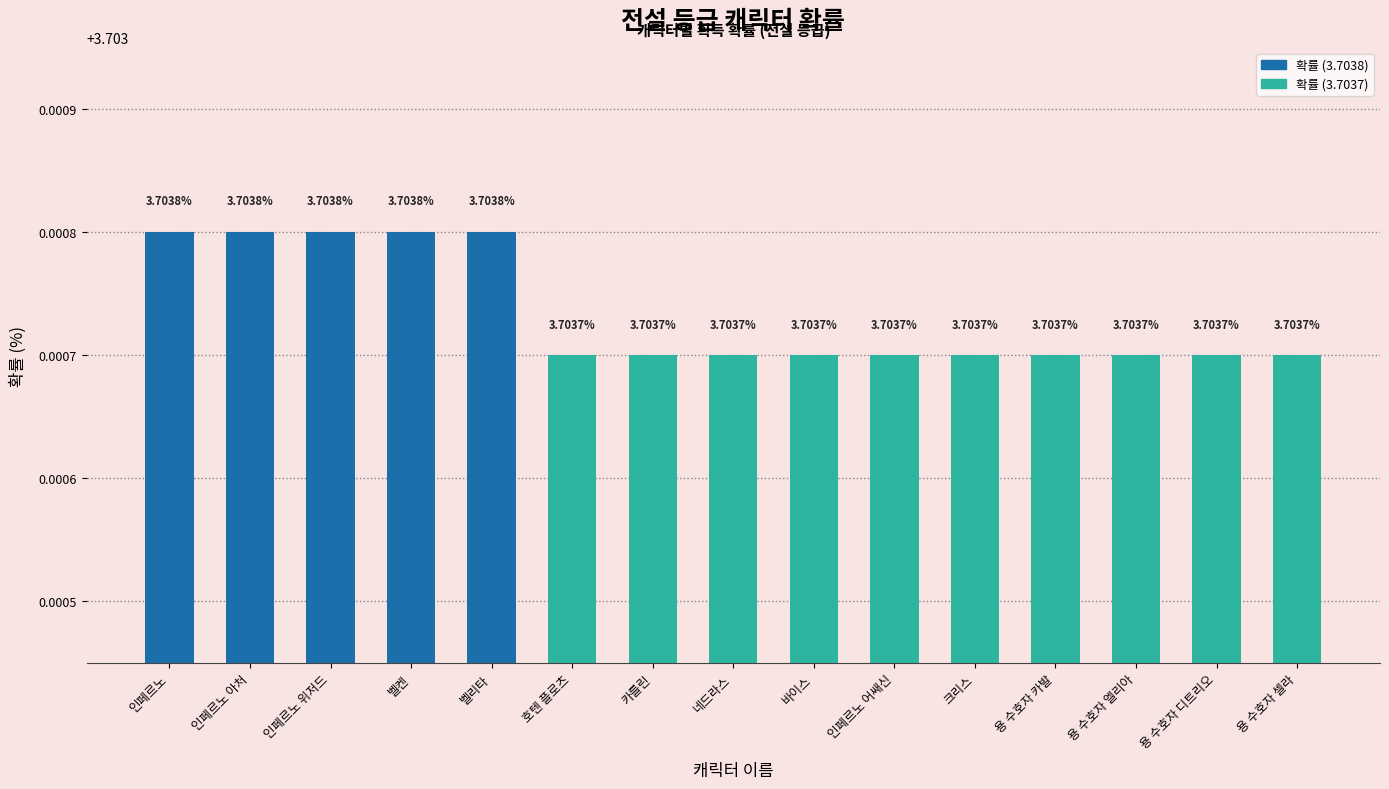

What is the sum of the values at 인페르노 아처 and 인페르노?

7.4